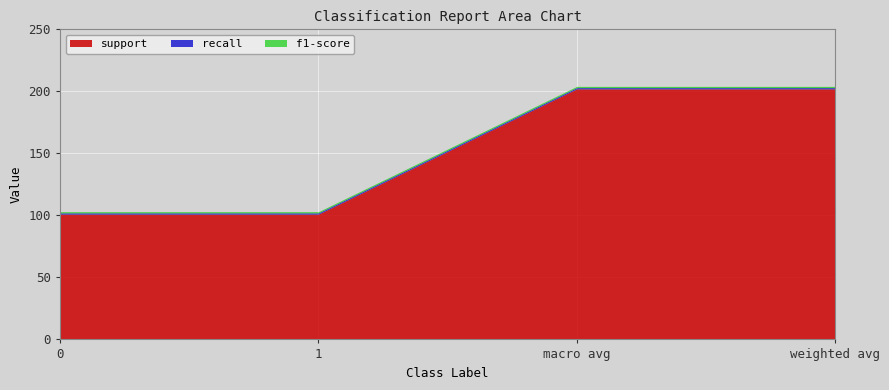

Count the number of categories in the chart.

4